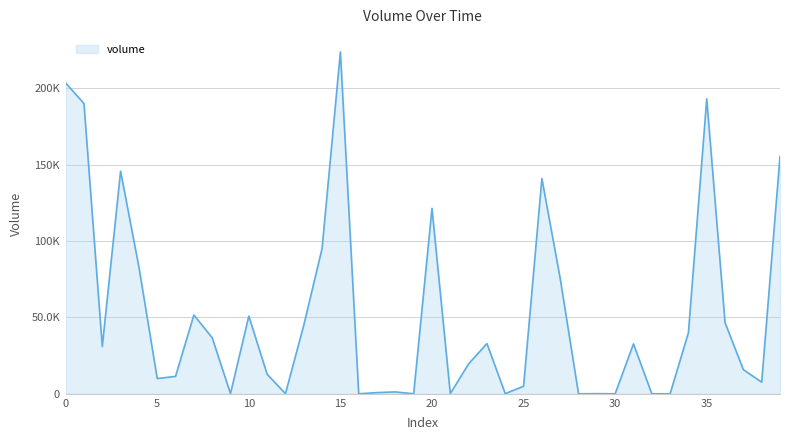

Does the chart have visible grid lines?

Yes